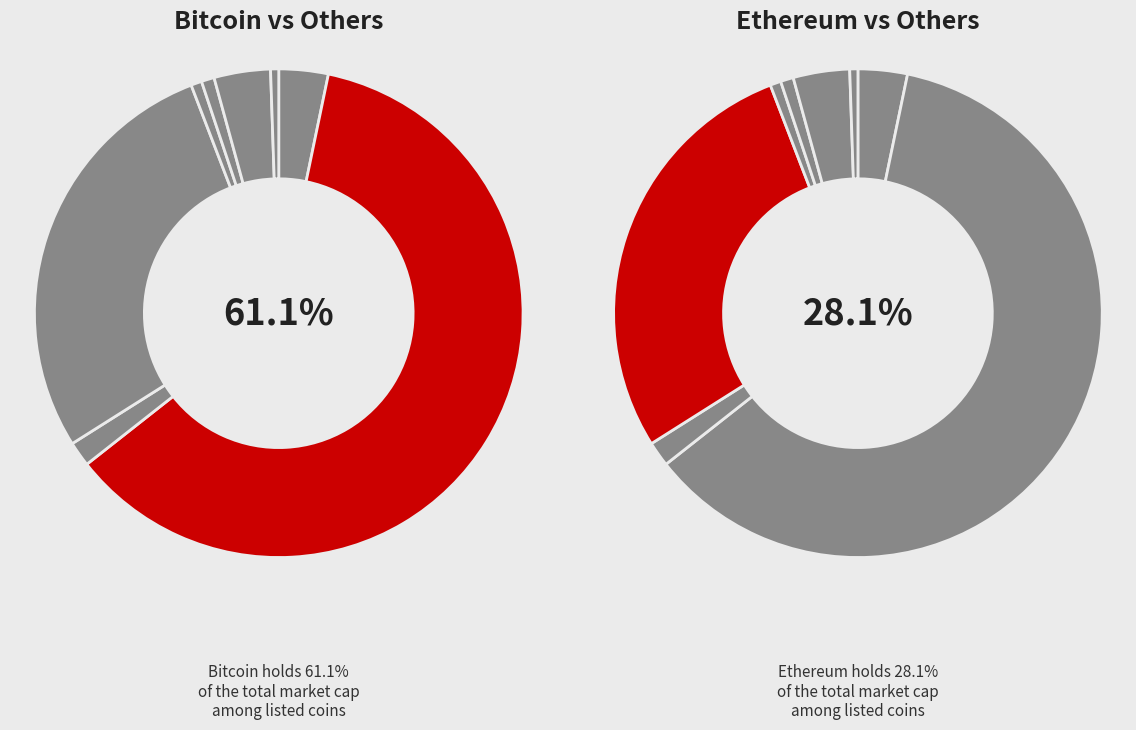

Is there a majority slice in this chart?

Yes